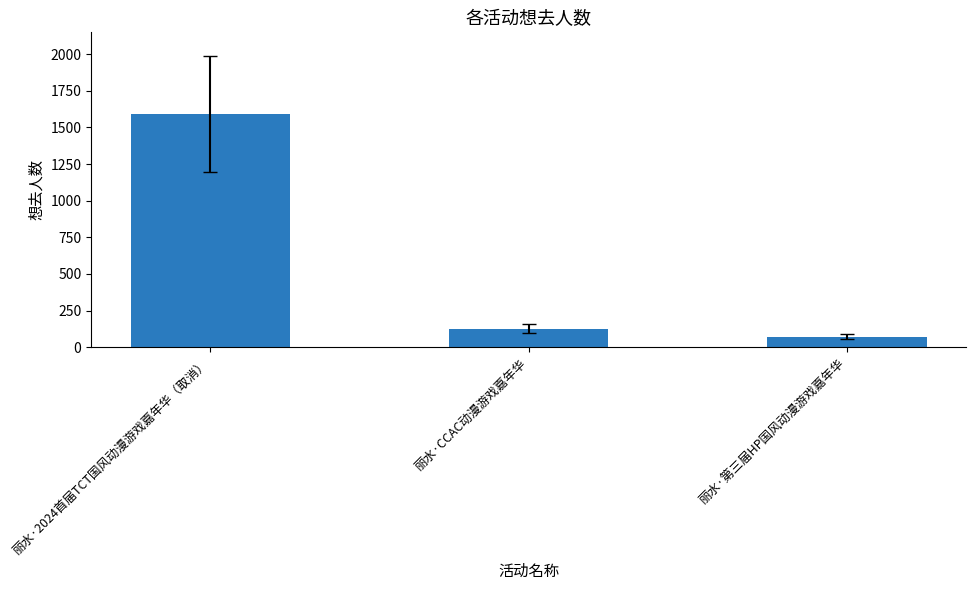

Rank the categories by value from lowest to highest.

丽水·第三届HP国风动漫游戏嘉年华, 丽水·CCAC动漫游戏嘉年华, 丽水·2024首届TCT国风动漫游戏嘉年华（取消）